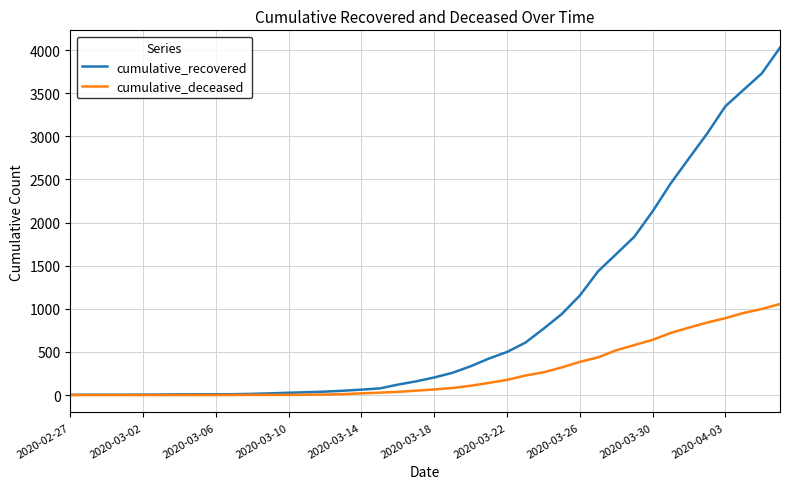

Which series has the largest total across all categories?

cumulative_recovered